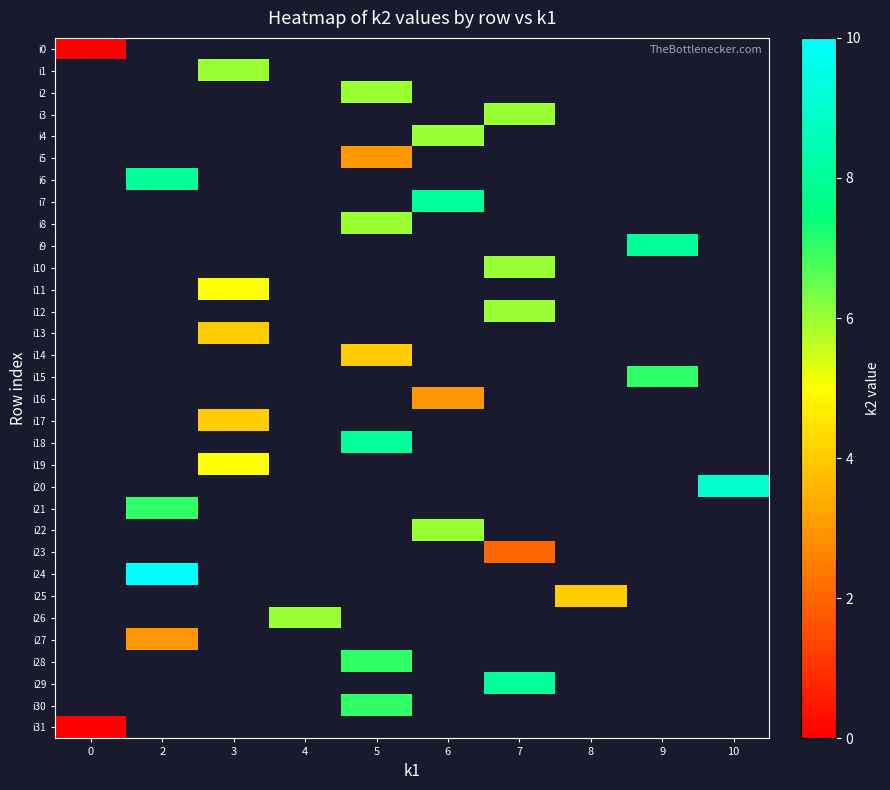

At which category does the chart reach its peak across all series?

2